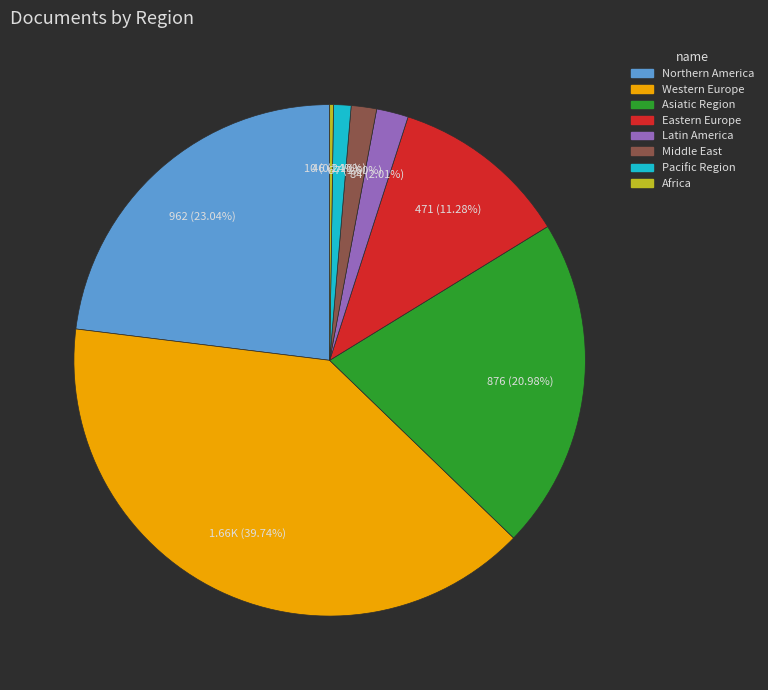

Does any single category account for the majority?

No